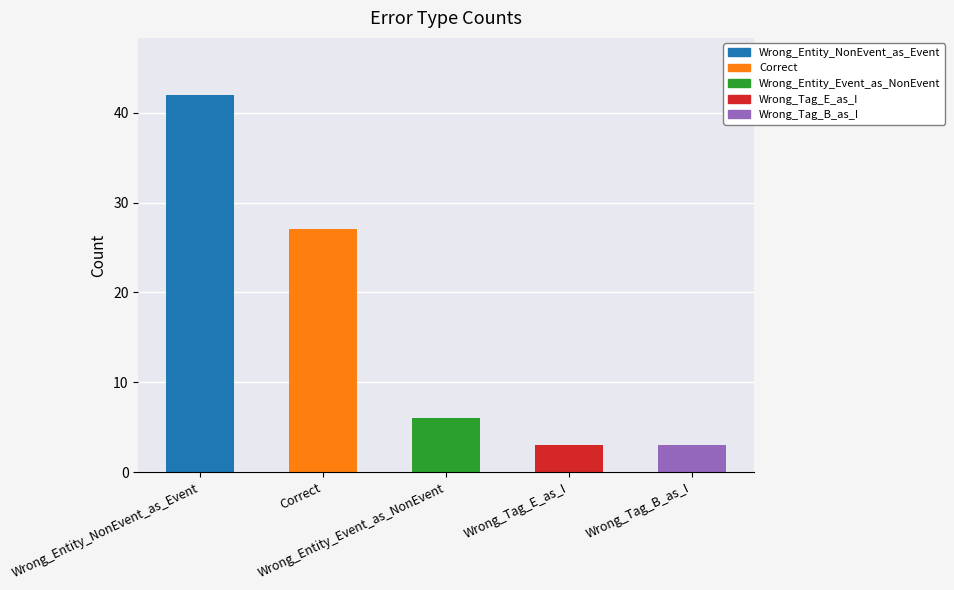

What is the smallest value displayed?

3